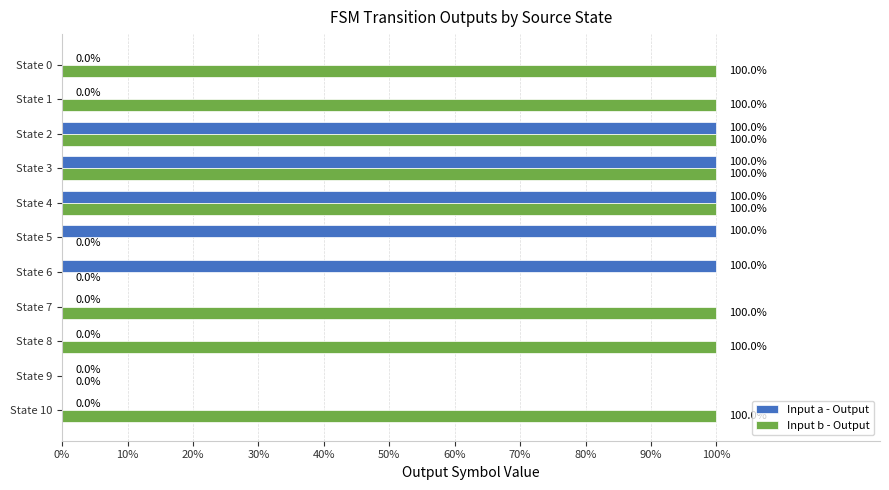

What is the difference between the maximum and second lowest values in the Input b - Output series?

1